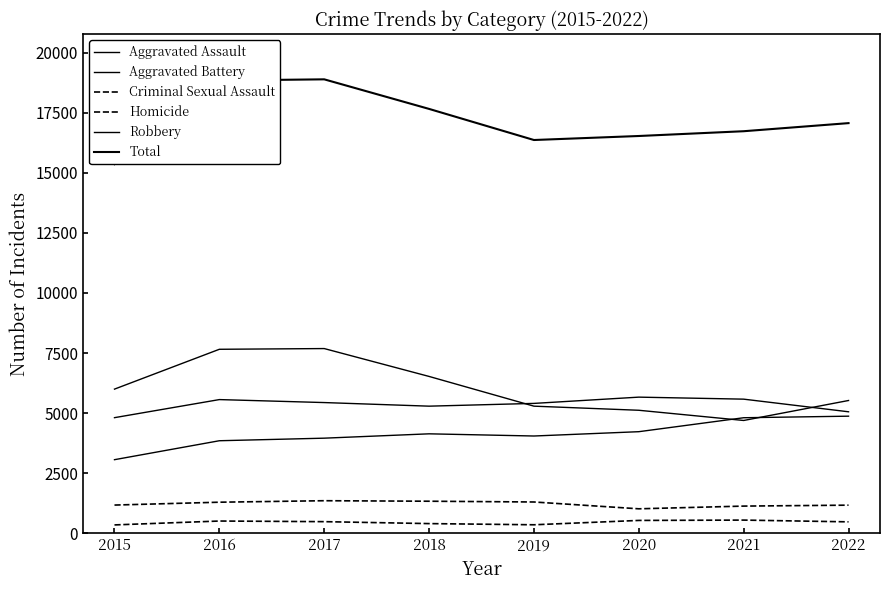

What are all the series names shown in the legend?

Aggravated Assault, Aggravated Battery, Criminal Sexual Assault, Homicide, Robbery, Total